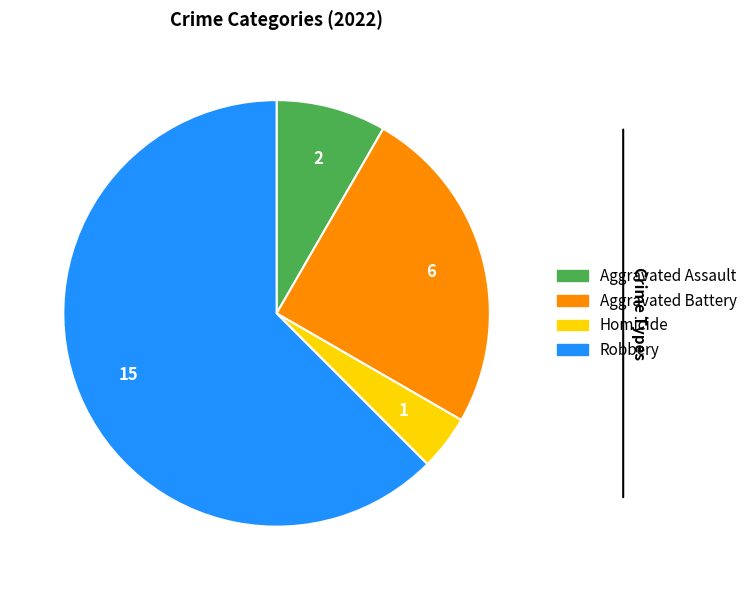

Does any single category account for the majority?

Yes